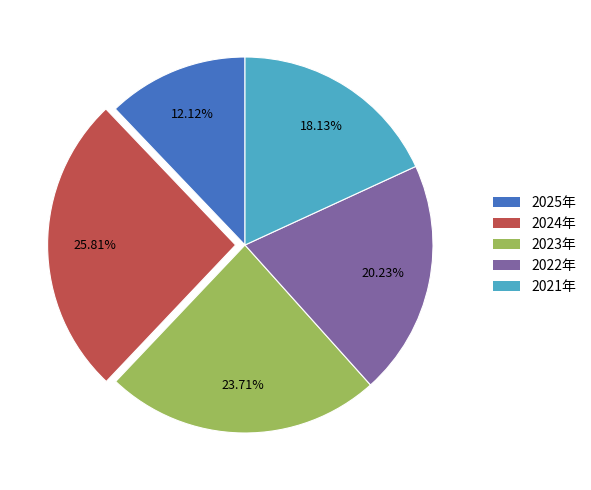

Is the sum of 2021年 and 2024年 greater than half?

No